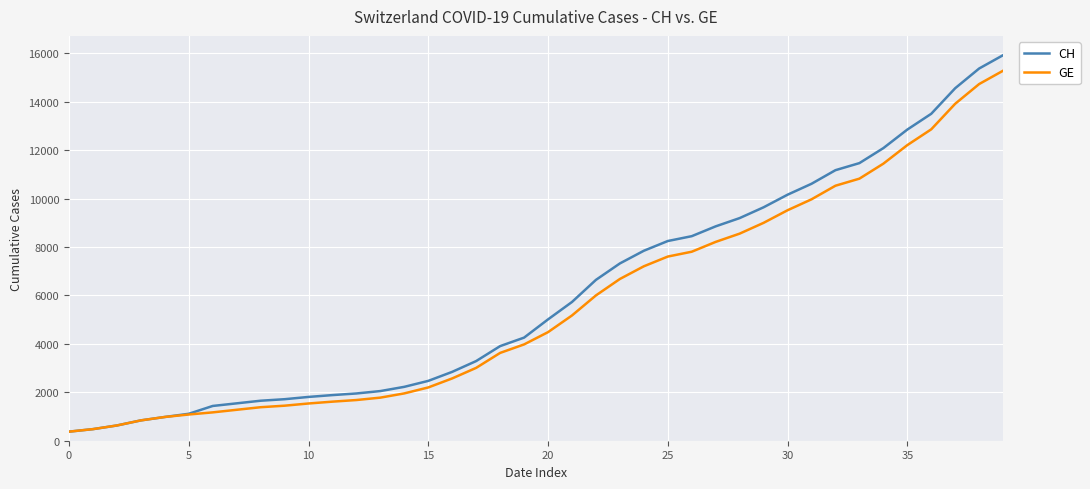

What is the highest value of the CH series?

15926